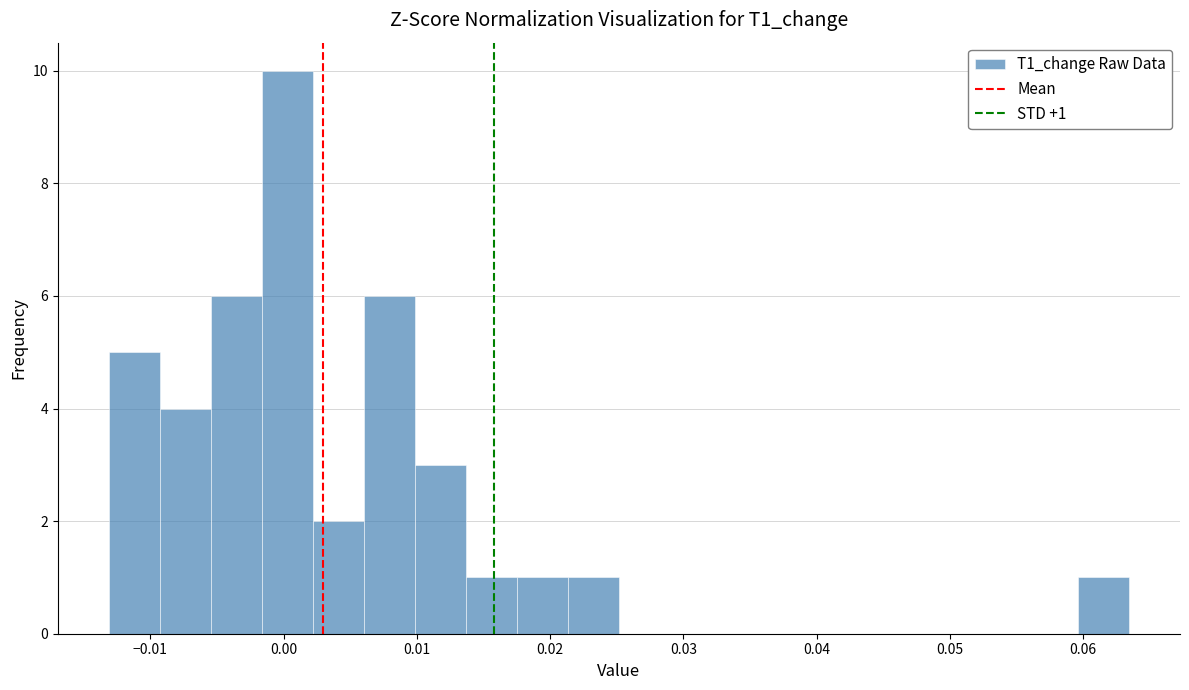

Read against the x-axis, roughly where is the centre of the tallest bar?

0.000